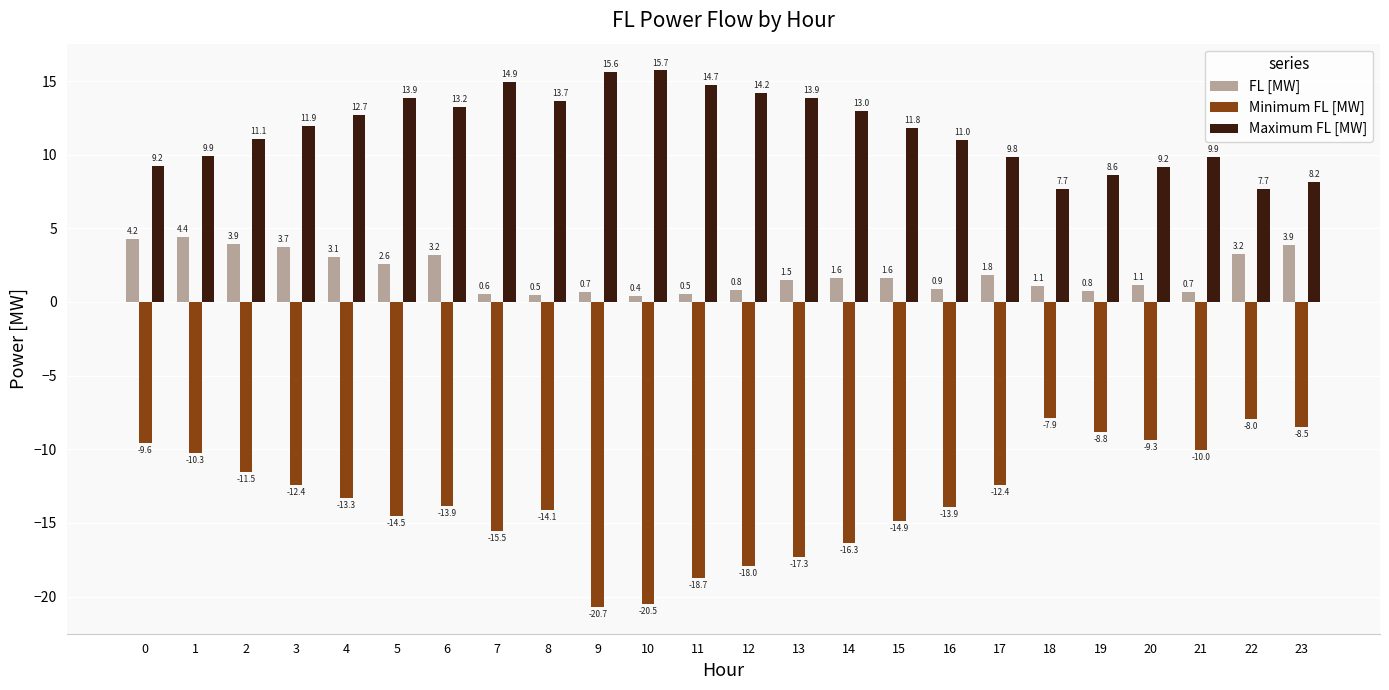

At how many categories does at least one series exceed 9?

20